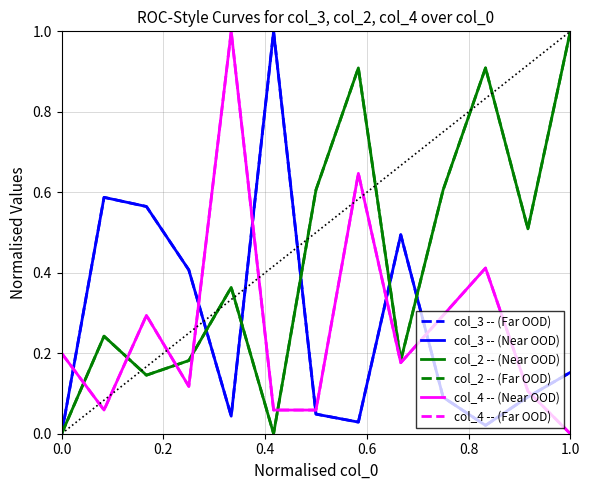

Does the chart have visible grid lines?

Yes